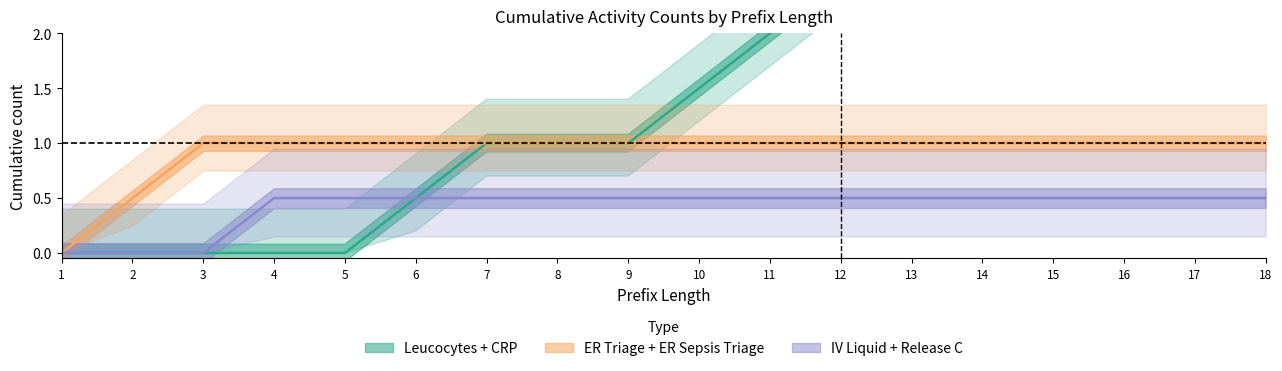

Rank the series by their maximum value, from lowest to highest.

IV Liquid, ER Triage, Leucocytes